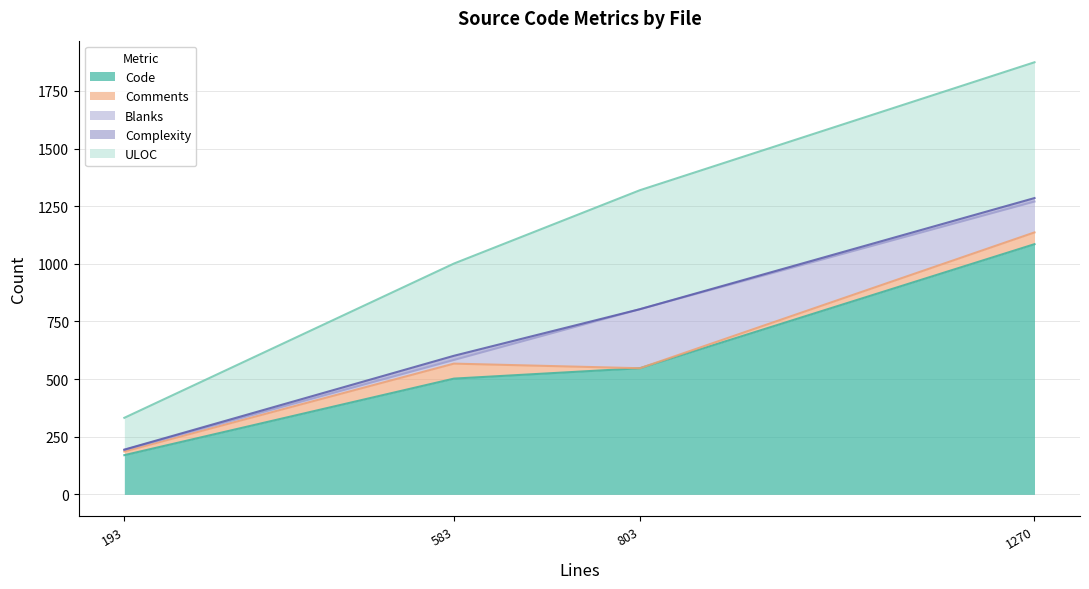

Is the value of Comments at test_PortalFolder.py greater than the value of Blanks at test_PortalFolder.py?

No